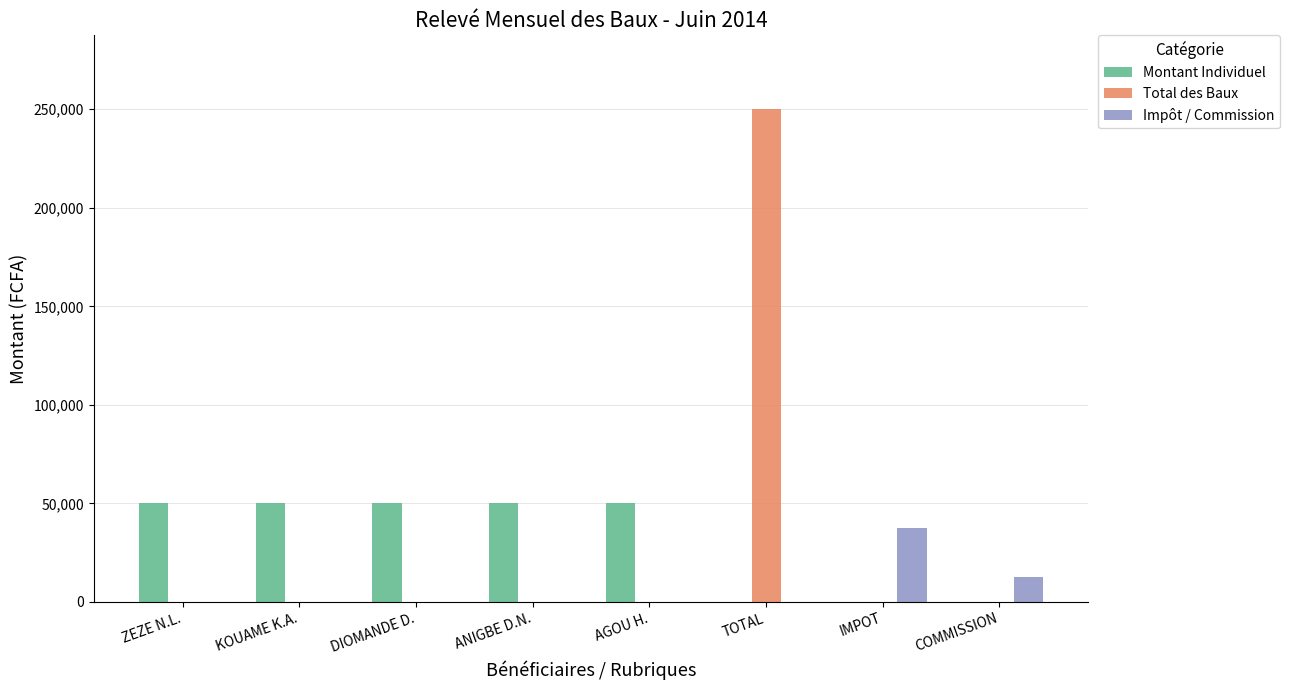

At which category is the sum across all series the highest?

TOTAL